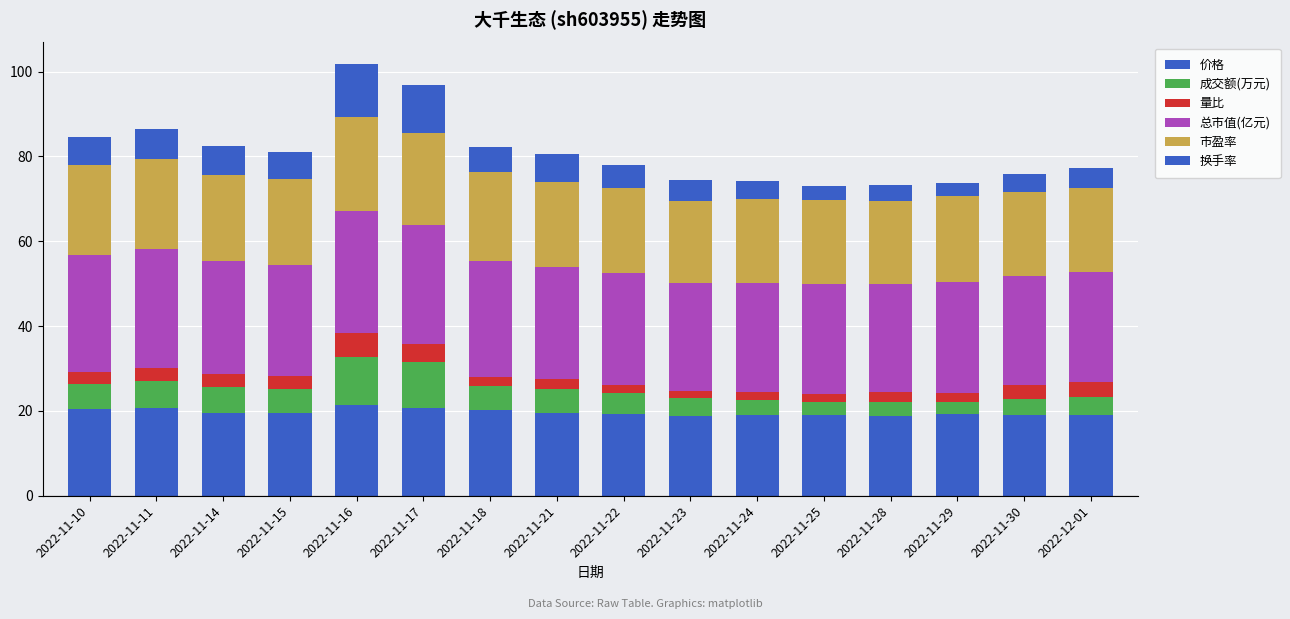

Is it true that 换手率 equals 6.6 at 2022-11-10?

True